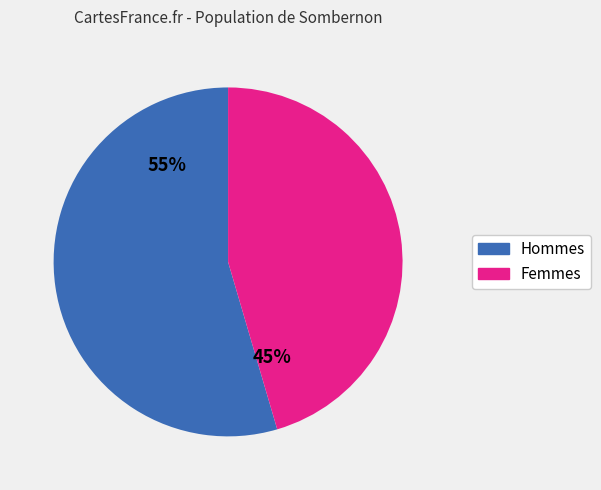

Does any single category account for the majority?

Yes